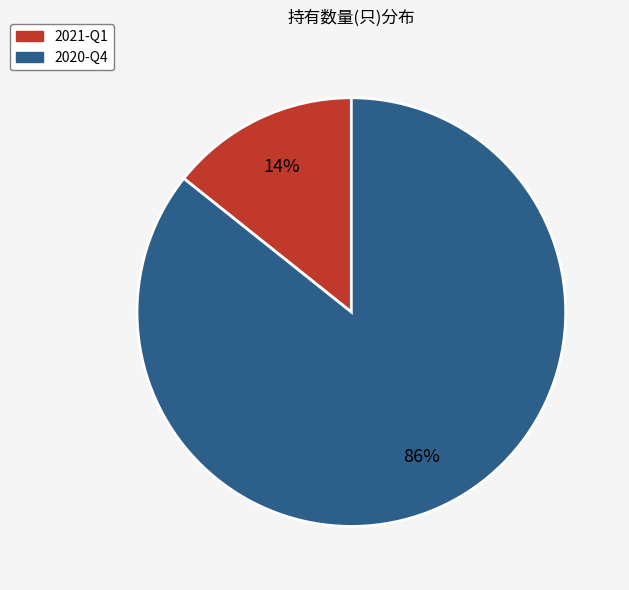

To the nearest percent, what is the average slice percentage?

50%